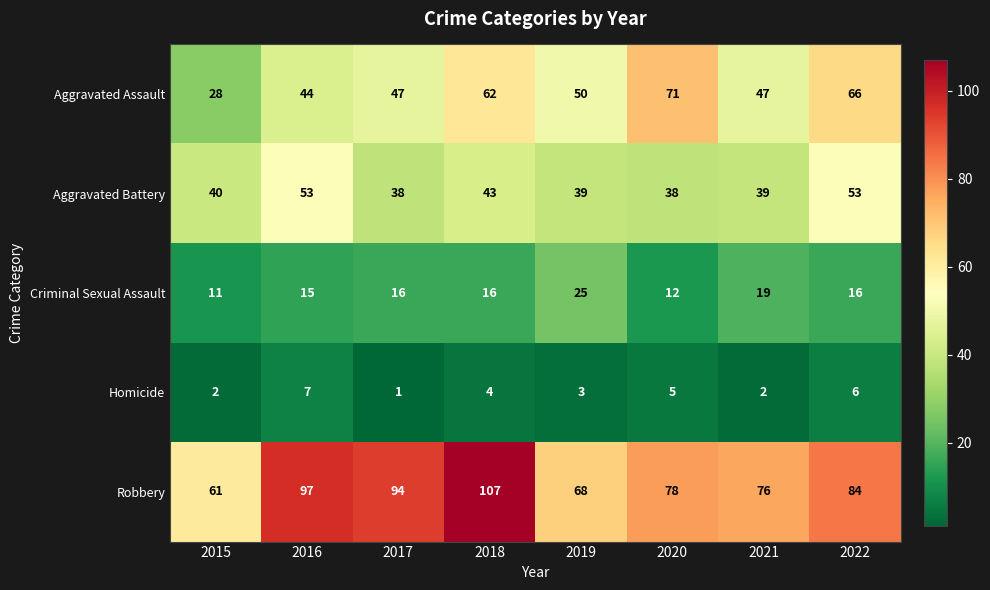

How many data points does each series have?

8